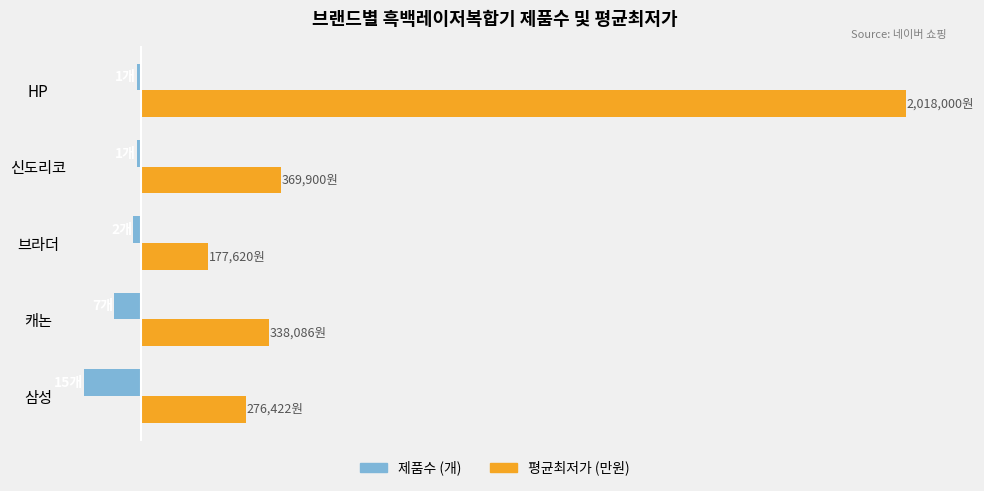

What is the difference between the maximum and second lowest values in the 평균최저가 (만원) series?

174.2